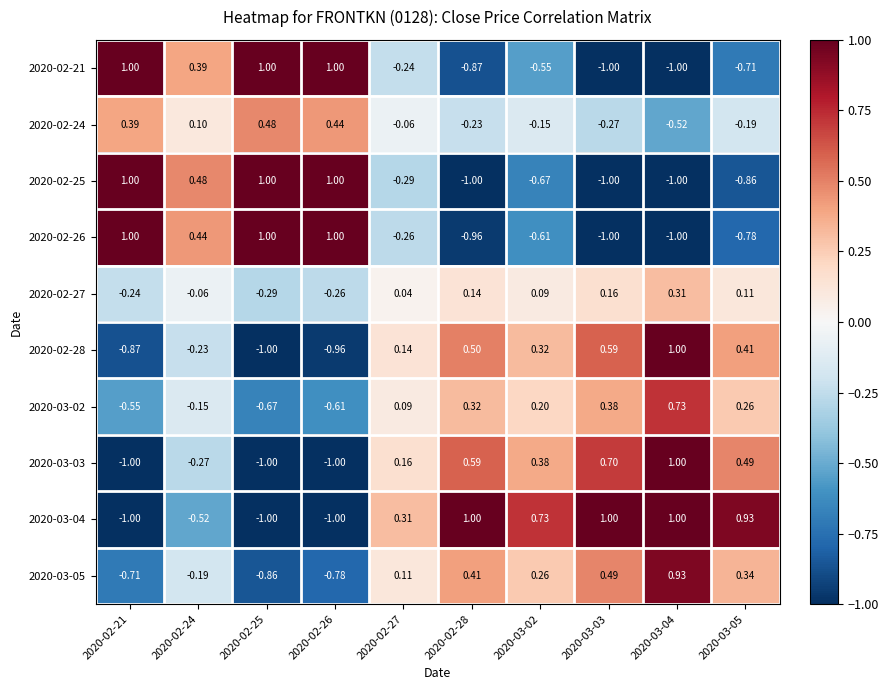

Is the value of 2020-02-27 at 2020-02-24 greater than the value of 2020-03-04 at 2020-02-24?

Yes